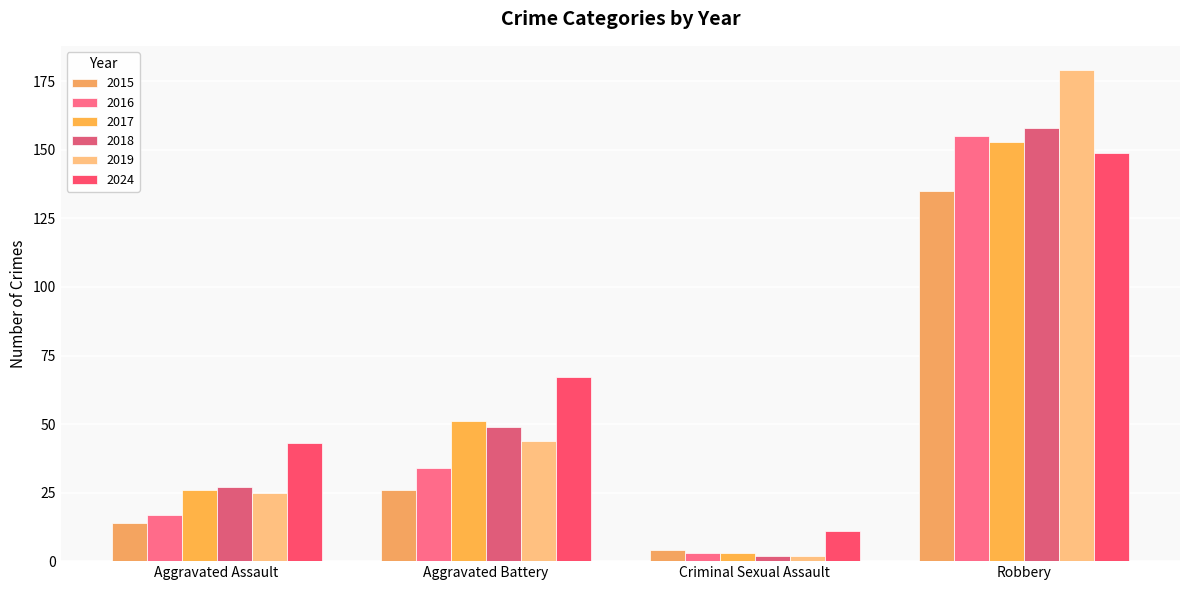

The value of 2017 at Aggravated Assault is 26. True or false?

True